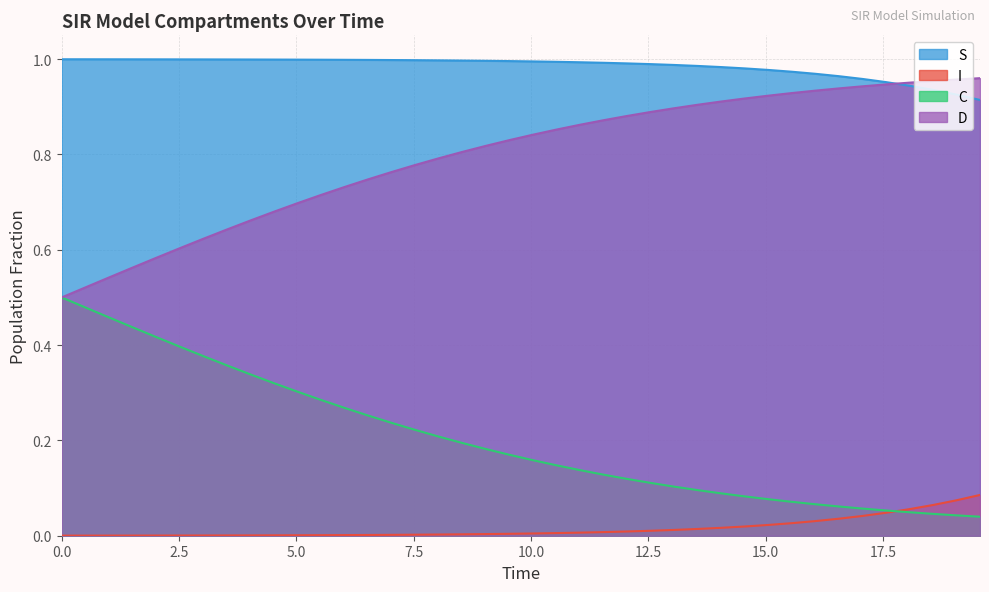

What are all the series names shown in the legend?

S, I, C, D